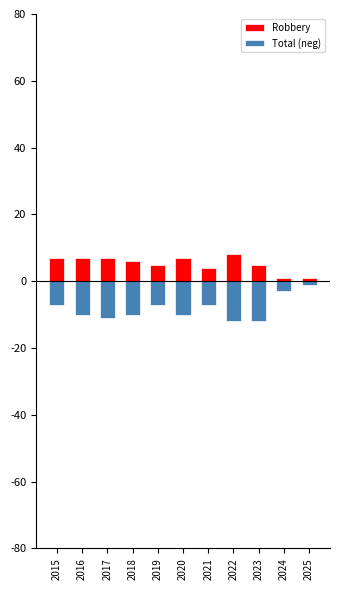

Is it true that Robbery equals 5 at 2023?

True